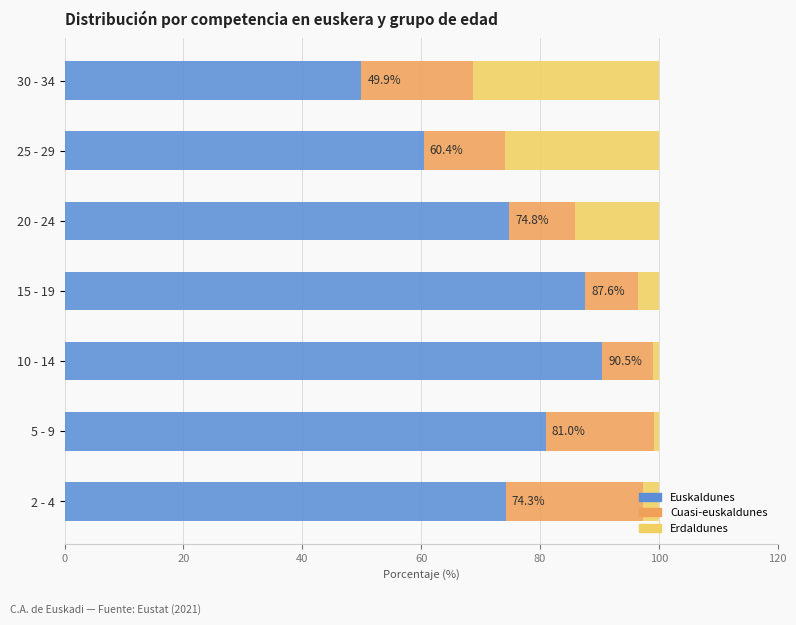

Is it true that Euskaldunes equals 117.6 at 15 - 19?

False